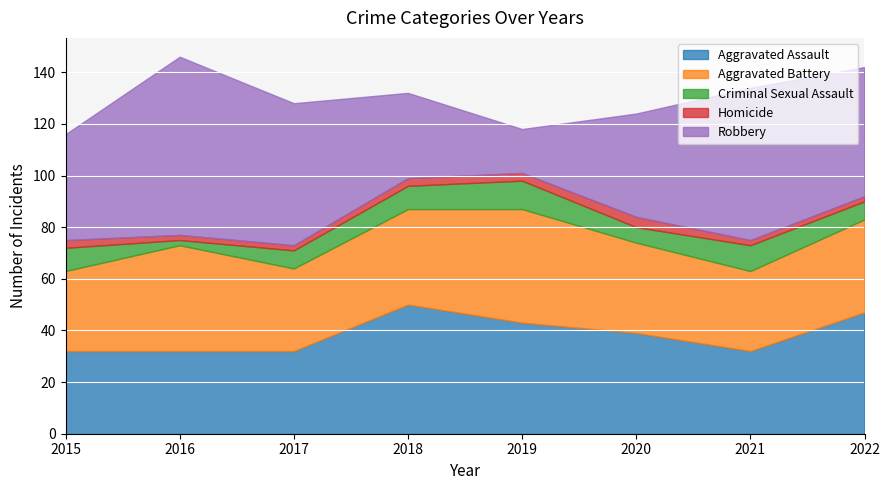

Which series has the widest spread of values?

Robbery